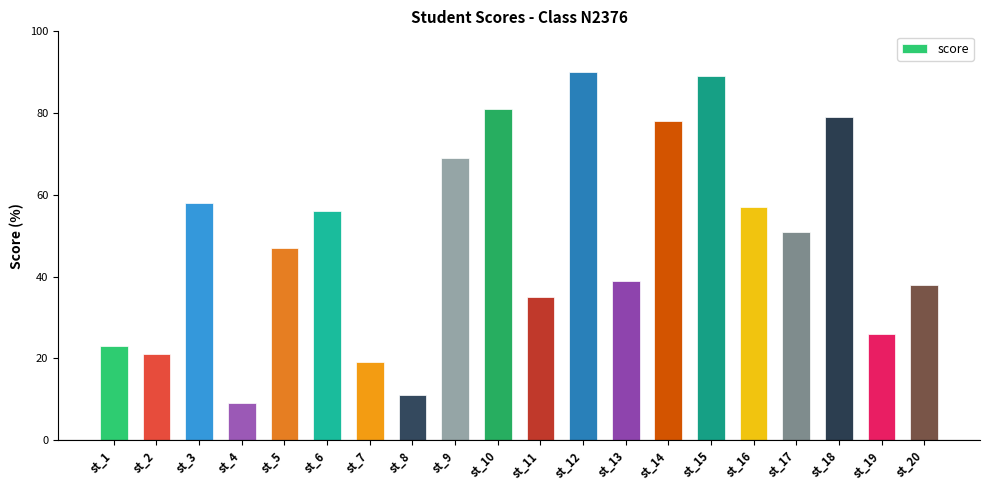

The value at st_20 is 38. True or false?

True